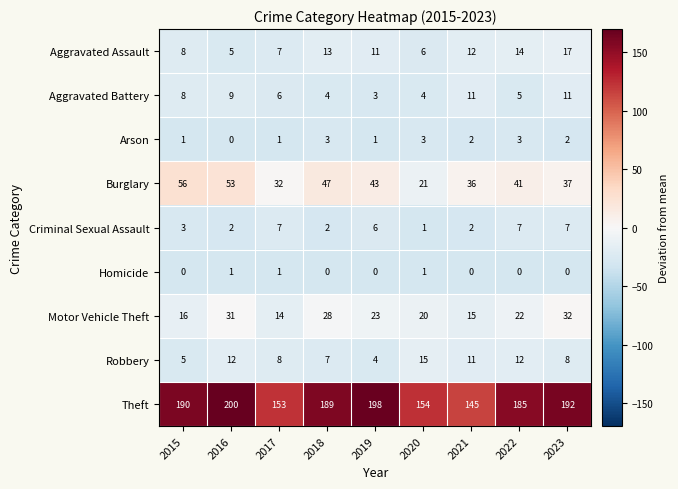

At how many categories does at least one series exceed 55?

9